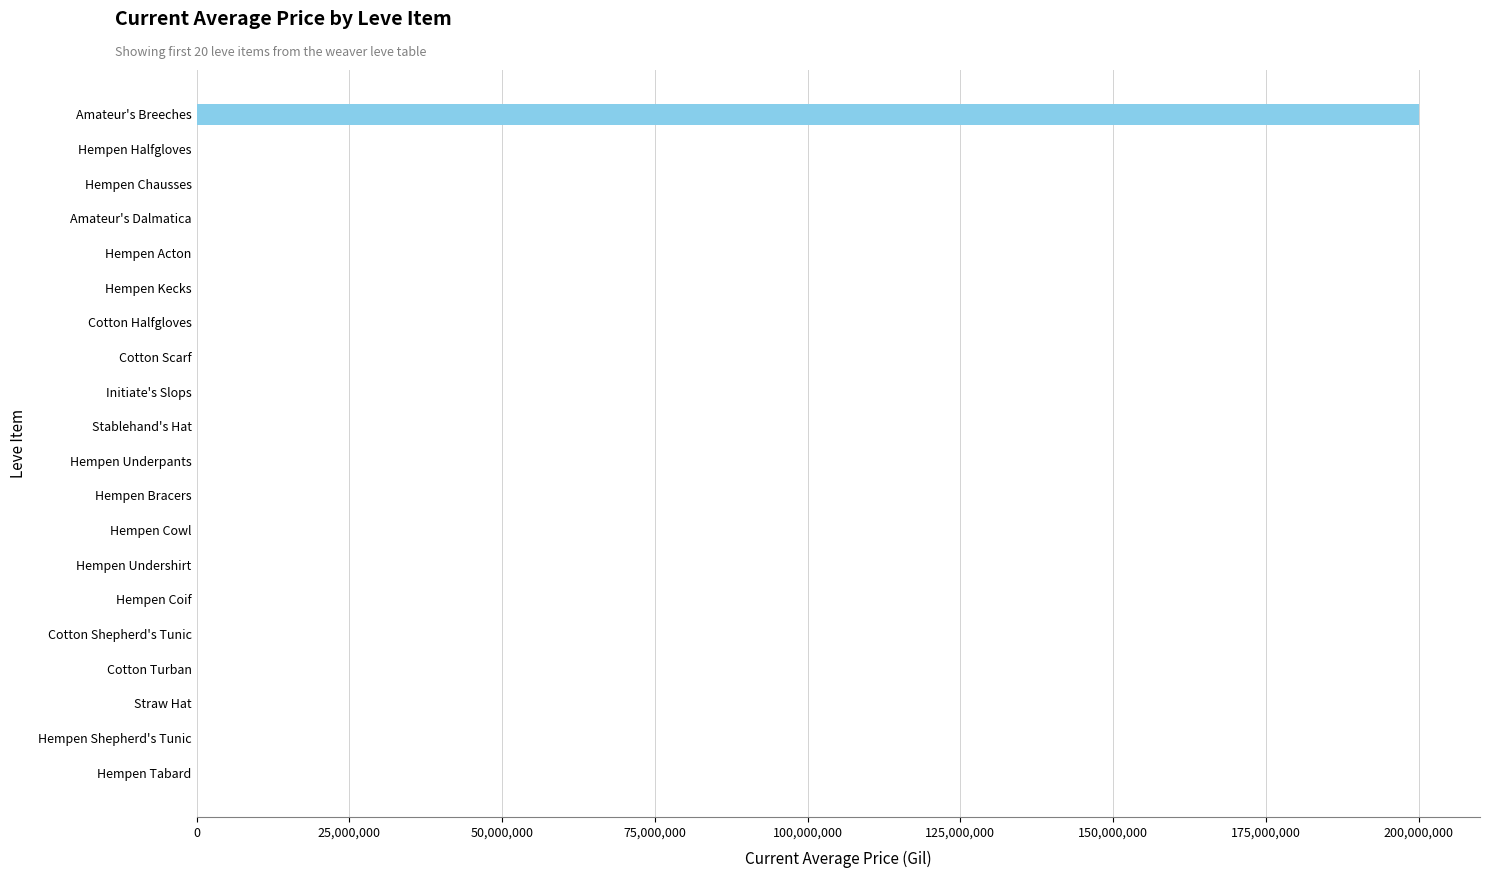

What is the sum of all values?

200500634.6